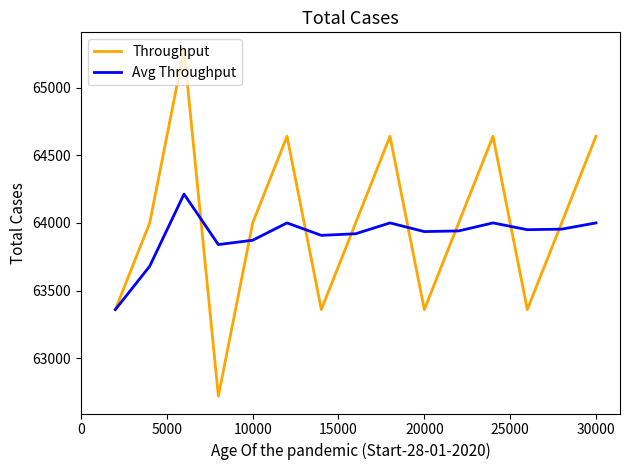

What is the highest value of the Throughput series?

65280